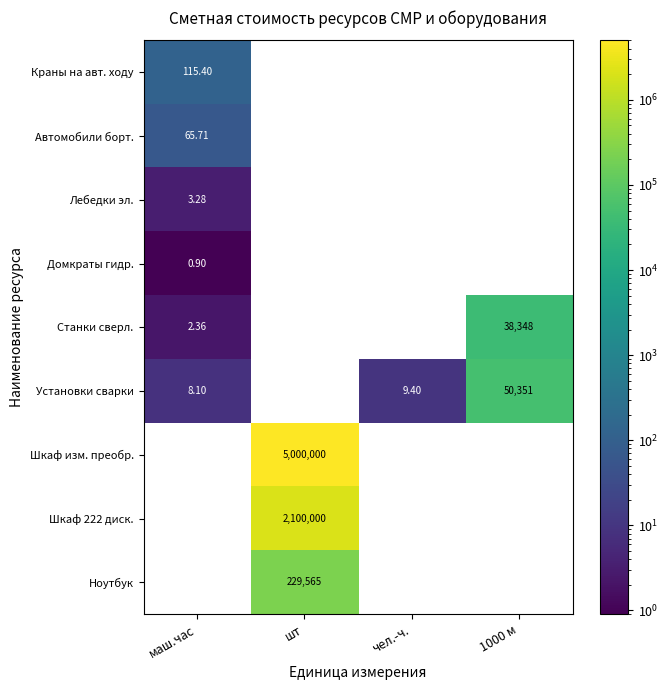

True or false: Станки сверл. has a value of 38348.2 at 1000 м.

True